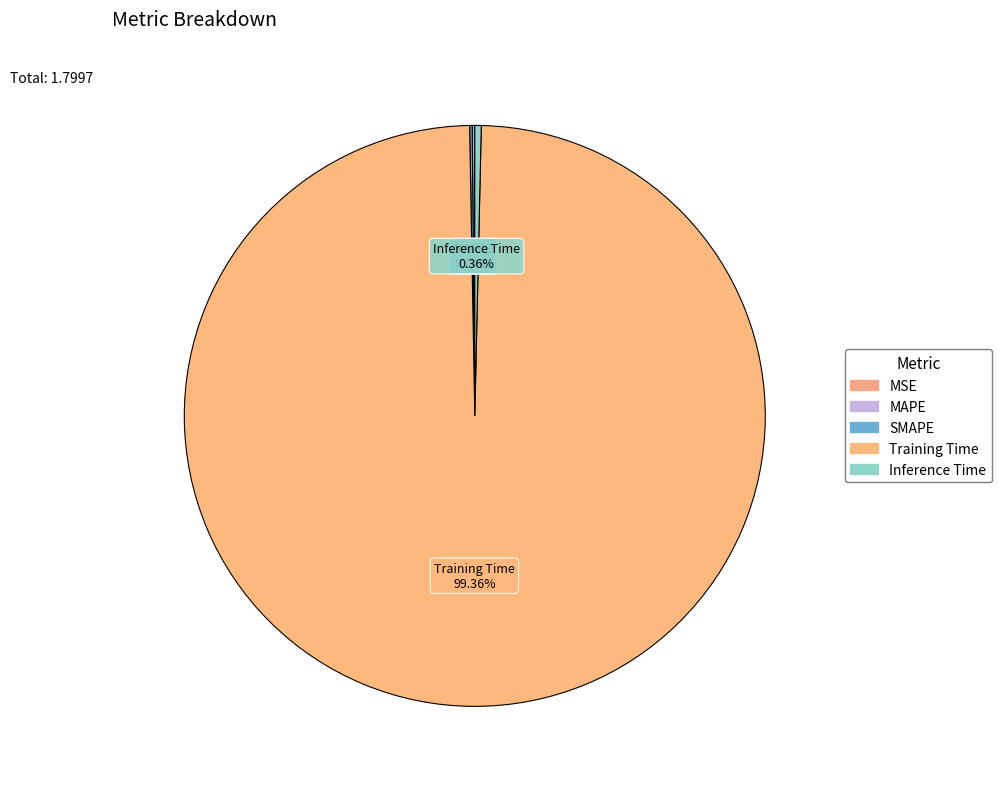

Is SMAPE the majority of the pie?

No